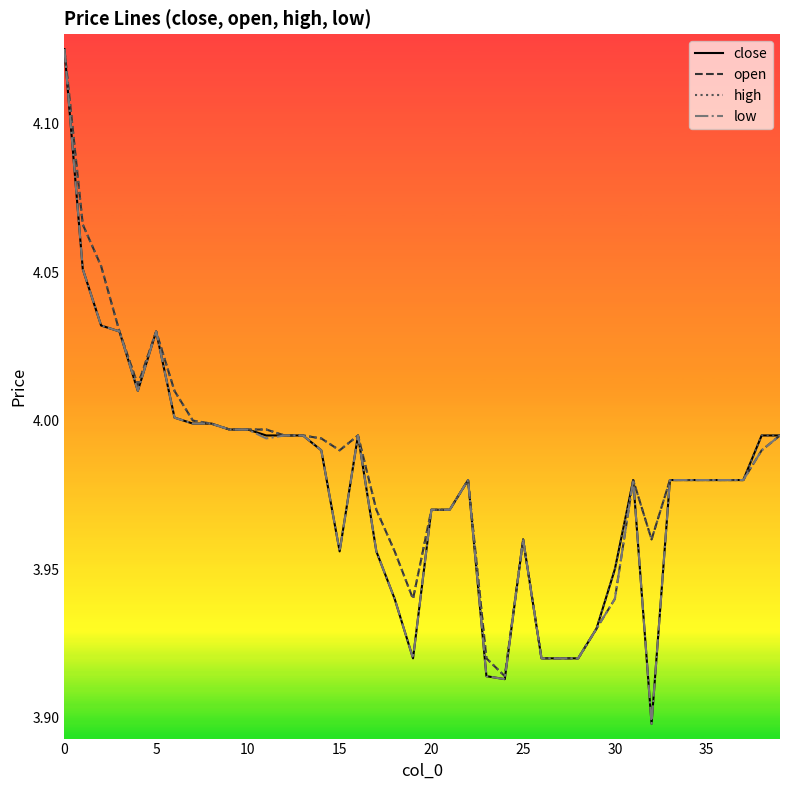

What is the sum of all open values?

159.3